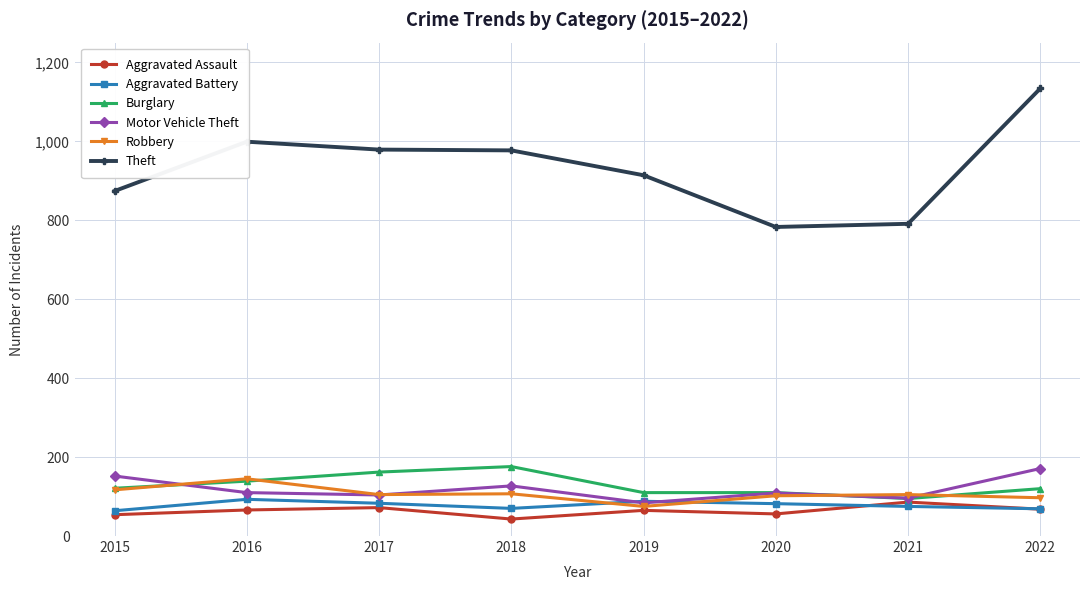

How many distinct data groups are displayed?

6